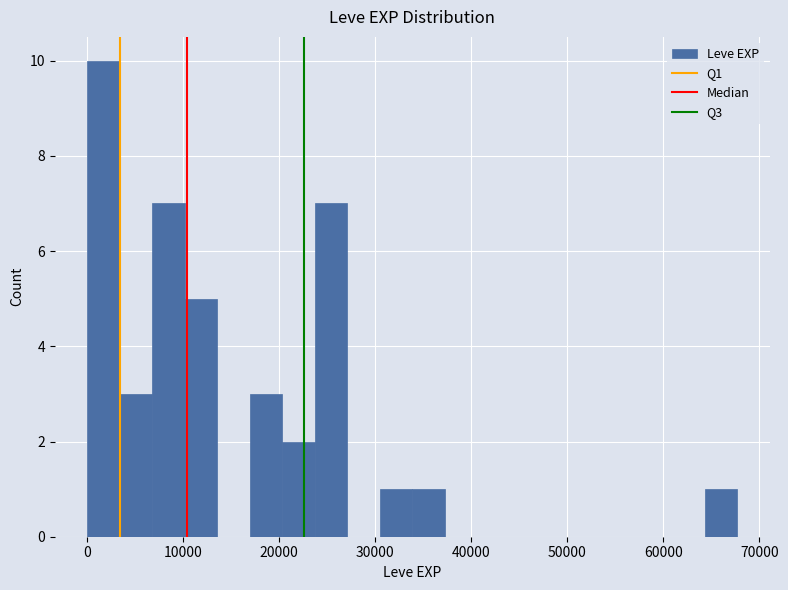

Around what value on the x-axis is the tallest bar? Give the approximate position of its centre, as read against the axis.

2000